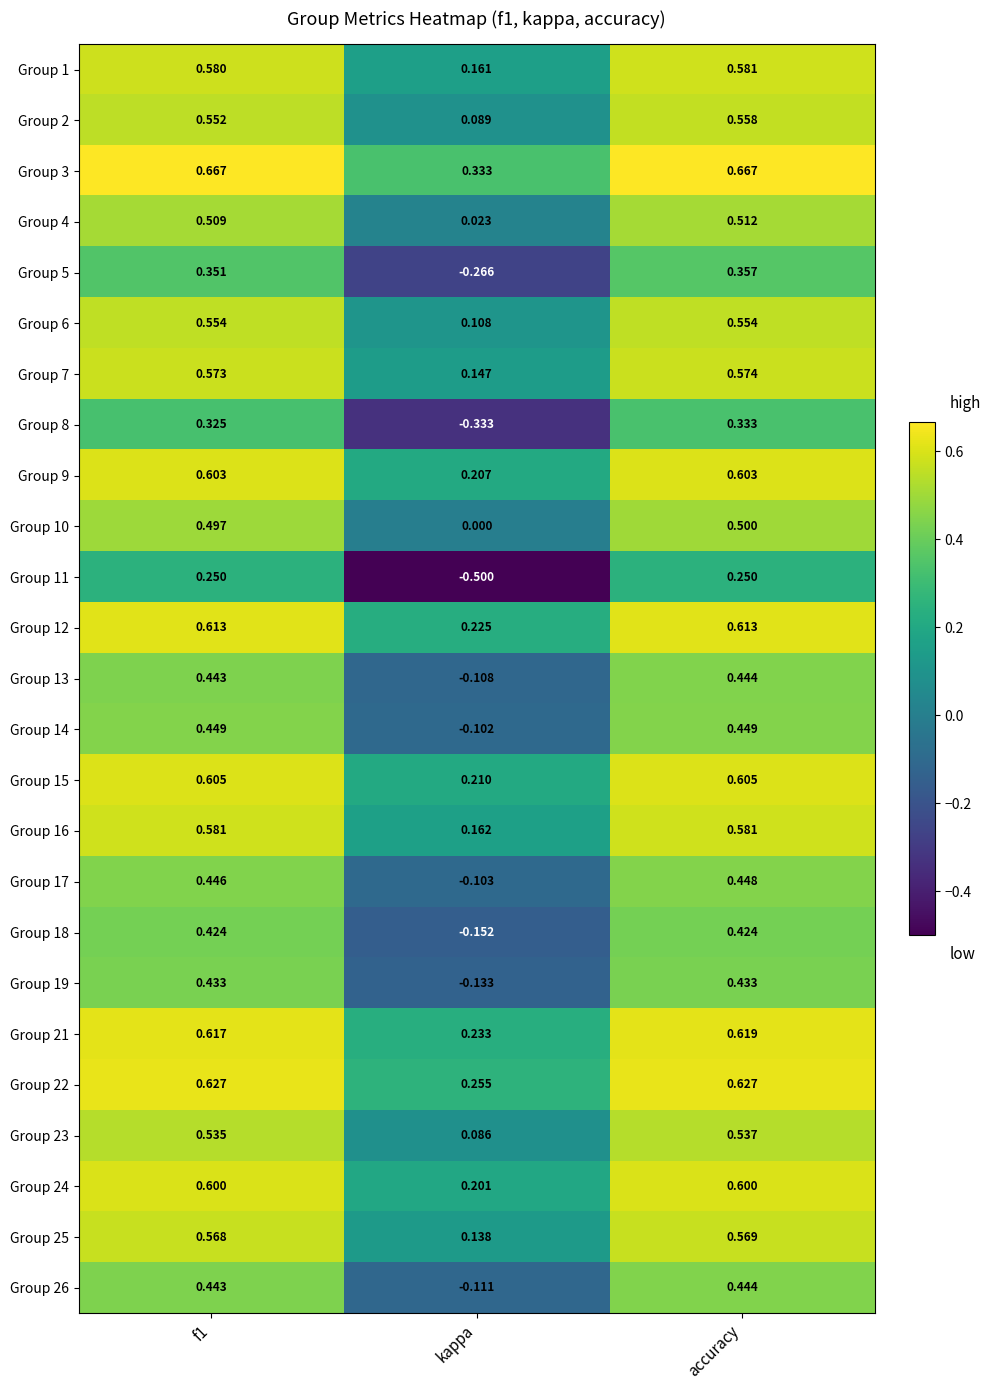

Where is Group 24 nearest to the value 0?

kappa